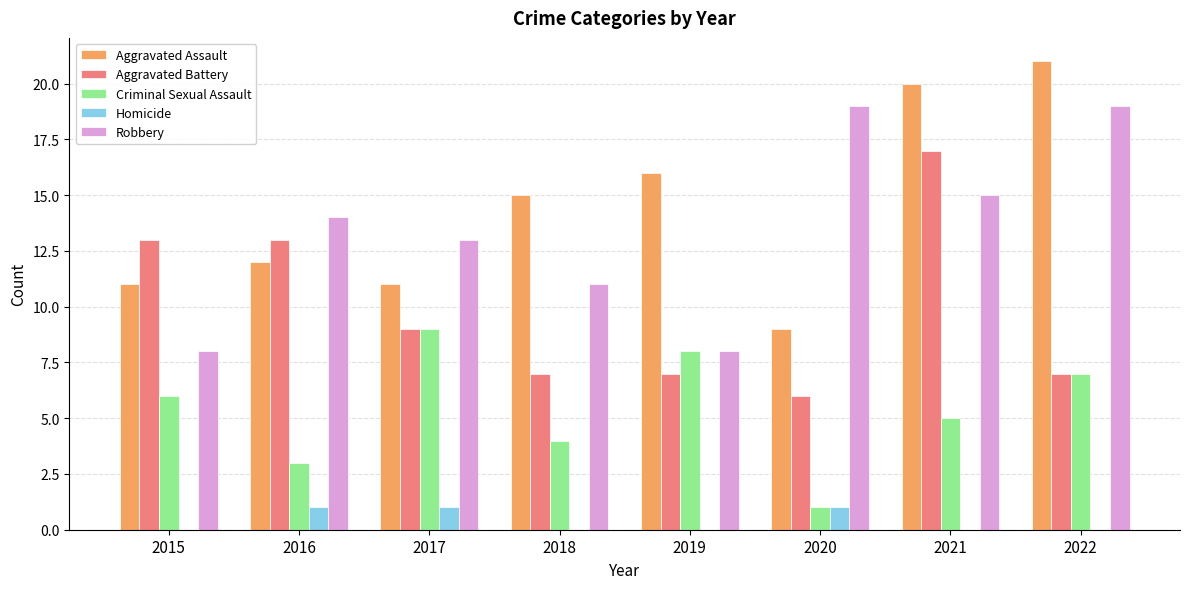

How many groups of bars are there?

8